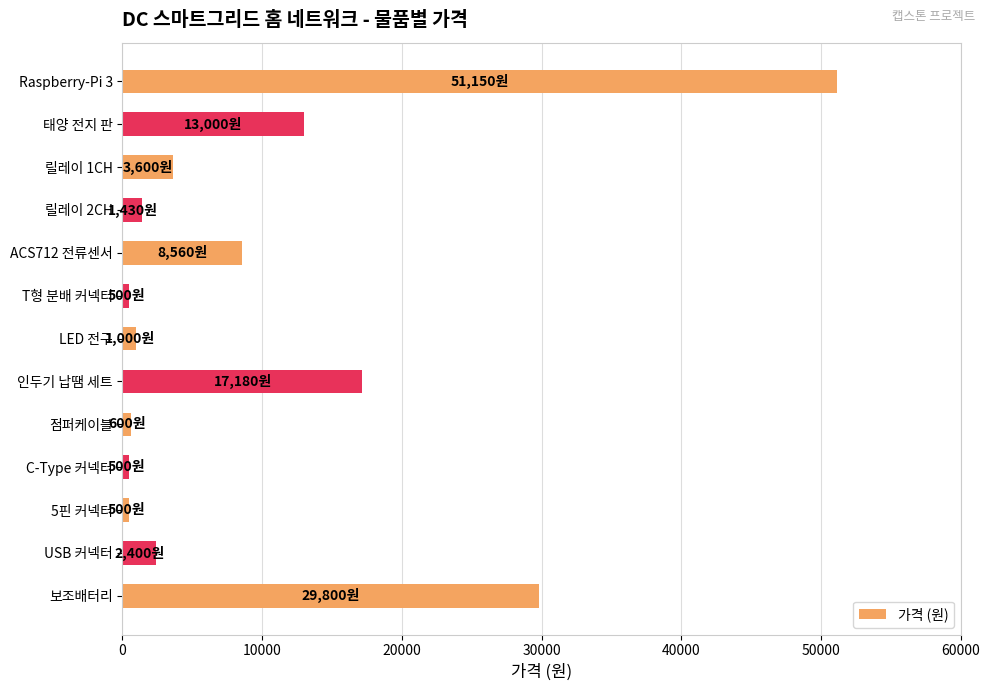

What is the difference between the maximum and minimum values?

50650